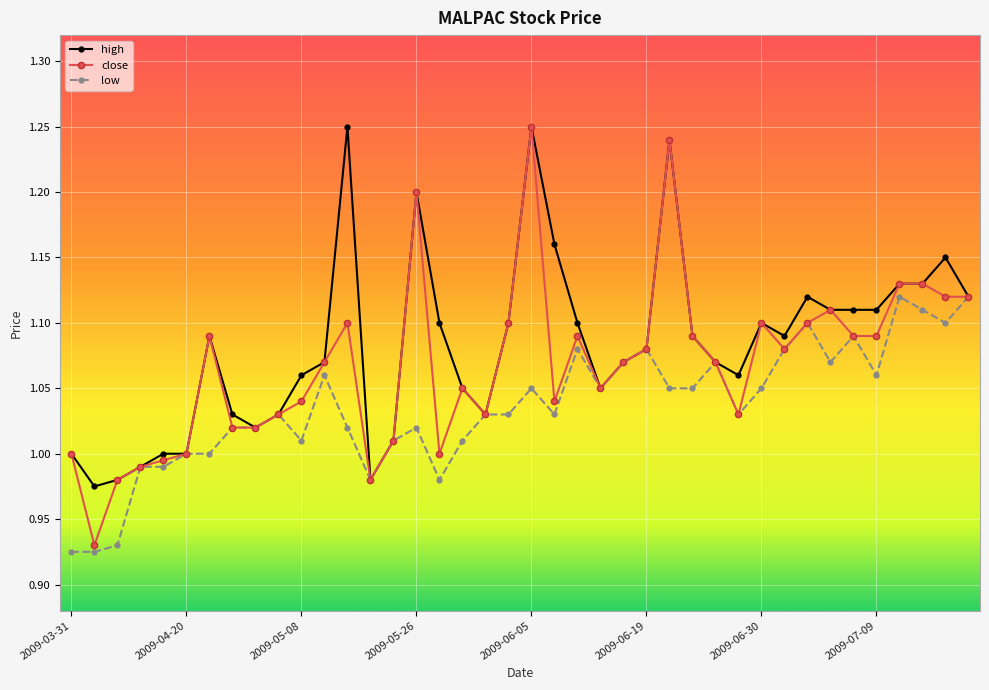

List the series in order of their overall mean, lowest first.

low, close, high